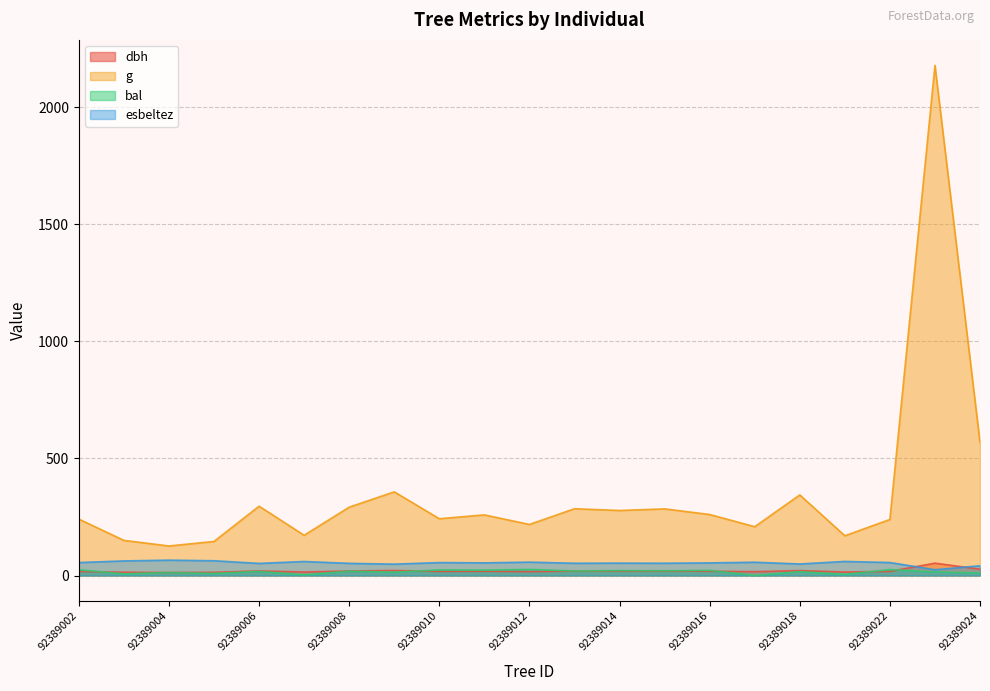

Which series has the largest total across all categories?

g